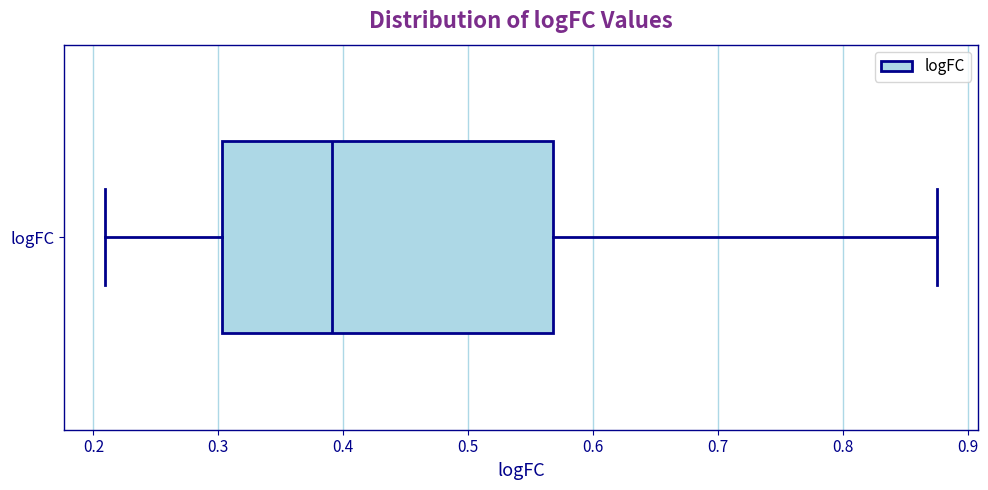

Read this box plot against the x-axis: the position of the median line, the range covered by the box, and the ends of both whiskers. The values are not printed on the chart, so give them approximately, as read against the axis.

median 0.39, box 0.30 to 0.57, whiskers 0.21 to 0.88